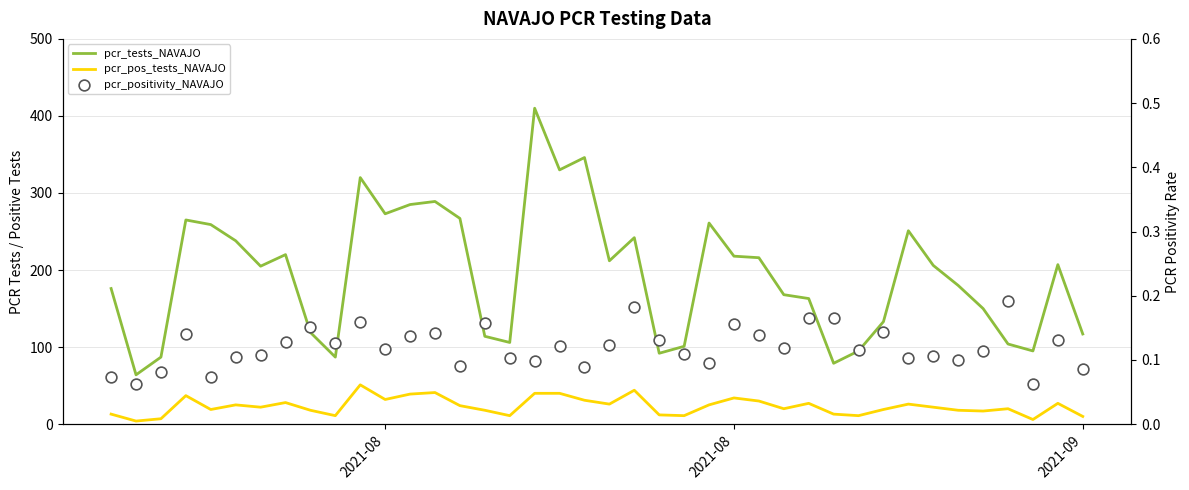

At how many categories does at least one series exceed 0?

40